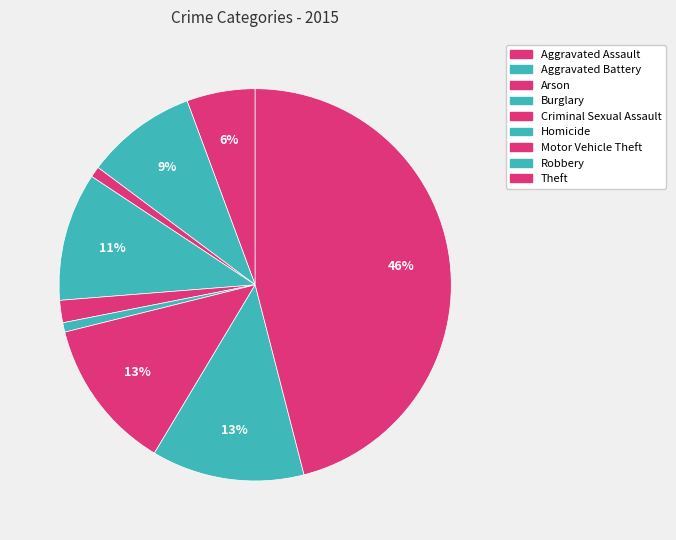

What percentage is the Criminal Sexual Assault slice, to the nearest percent?

2%